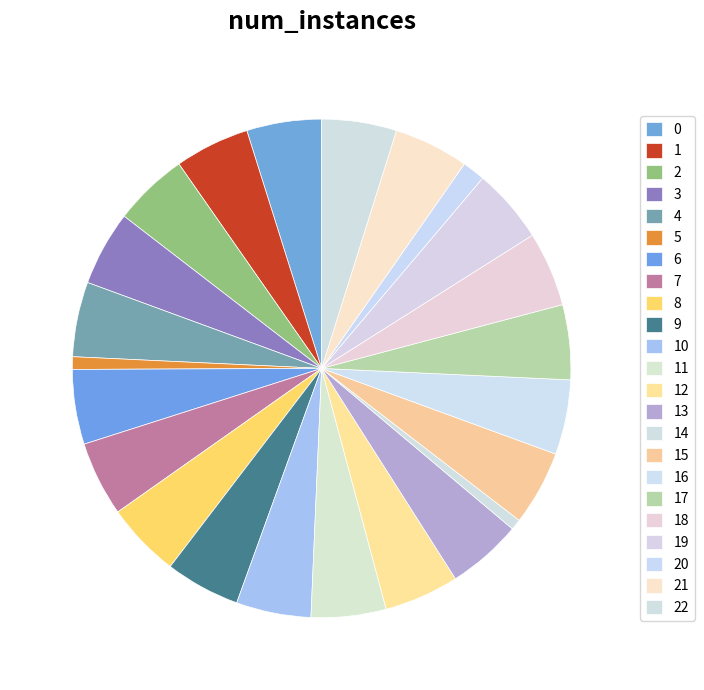

What is the ratio of the value at 17 to the value at 10?

1.0